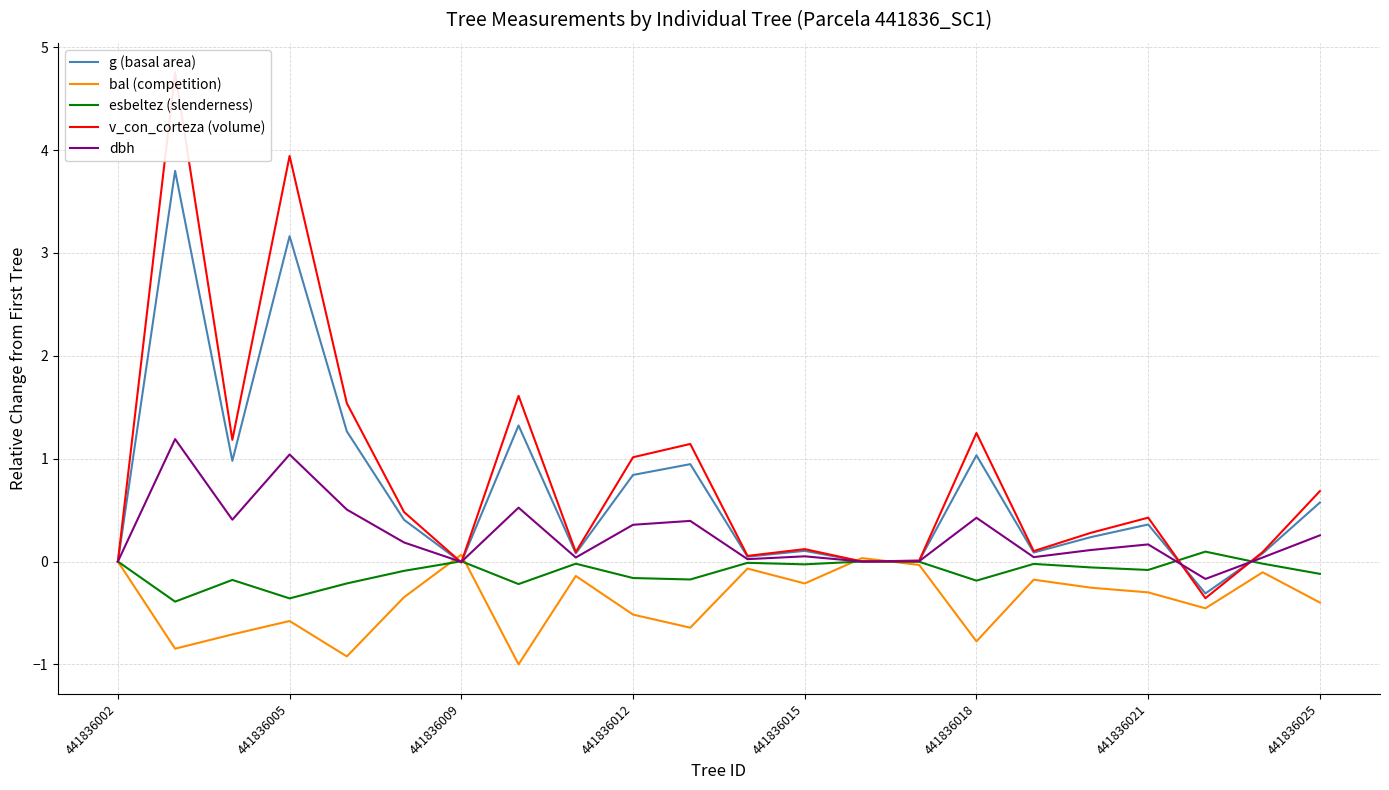

The value of dbh at 441836018 is 0.2. True or false?

False